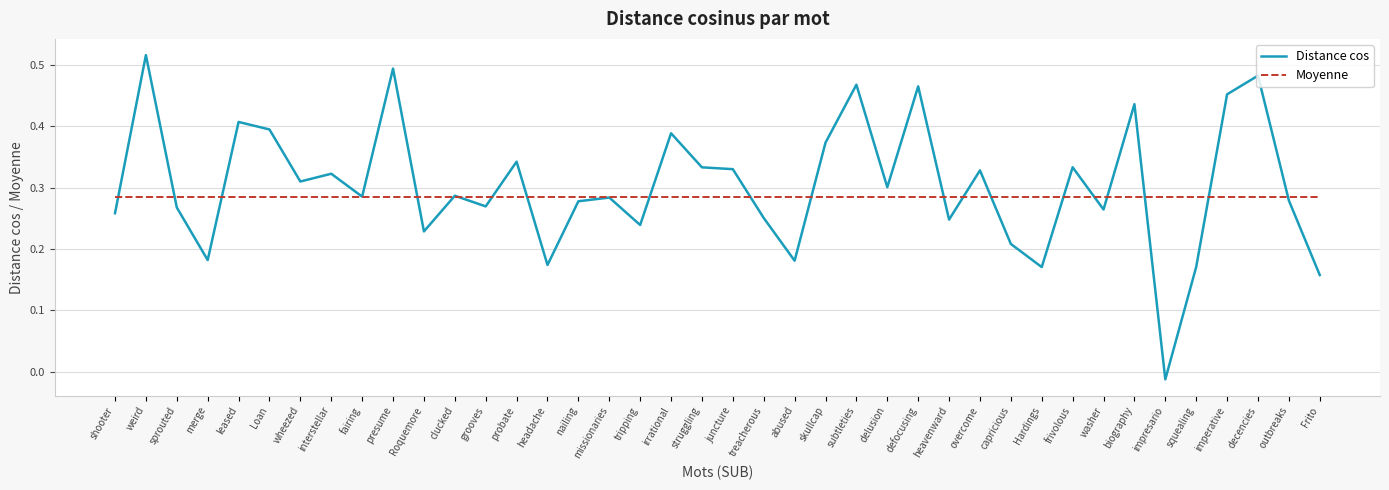

The value of Distance cos at sprouted is 0.4. True or false?

False